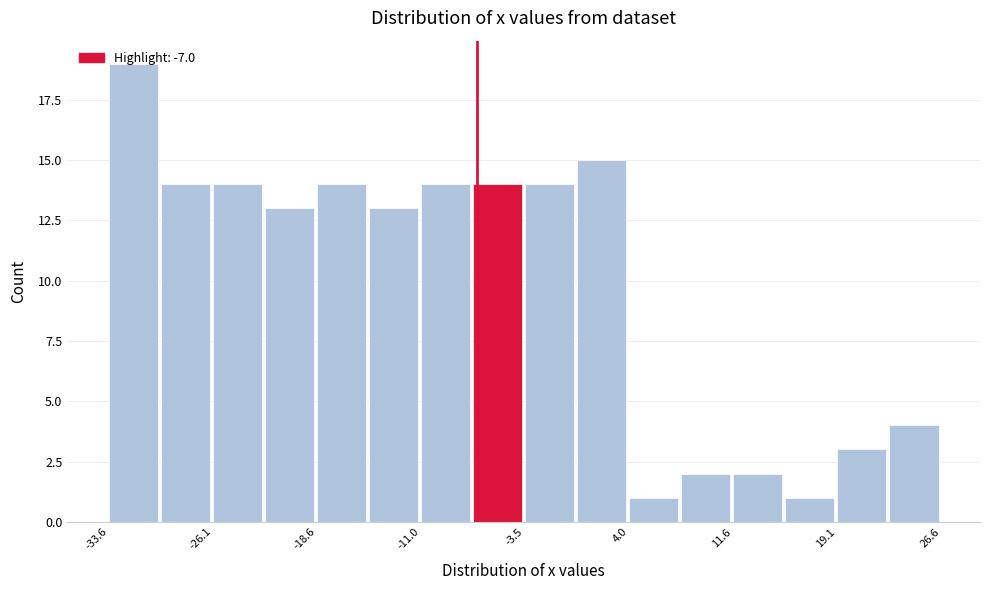

Around what value on the x-axis is the tallest bar? Give the approximate position of its centre, as read against the axis.

-32